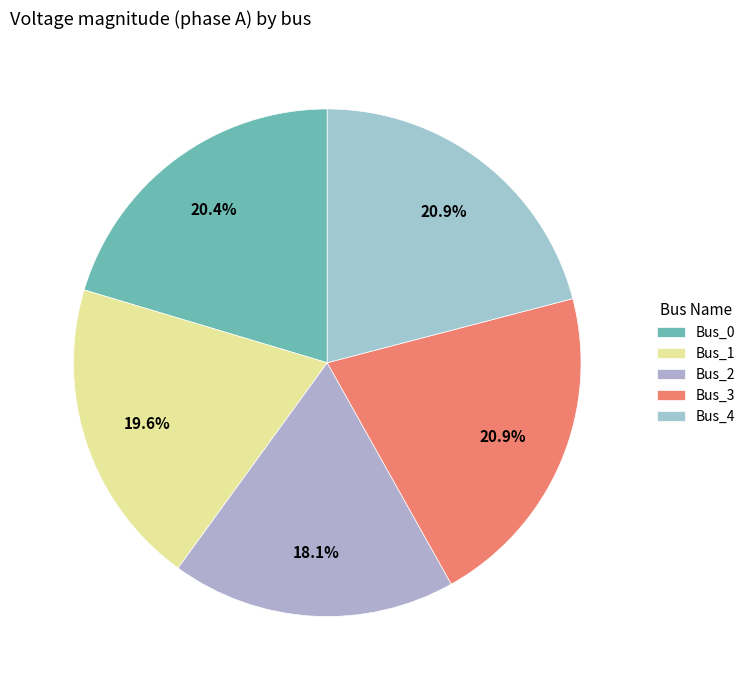

What portion of the pie excludes Bus_3?

79.1%